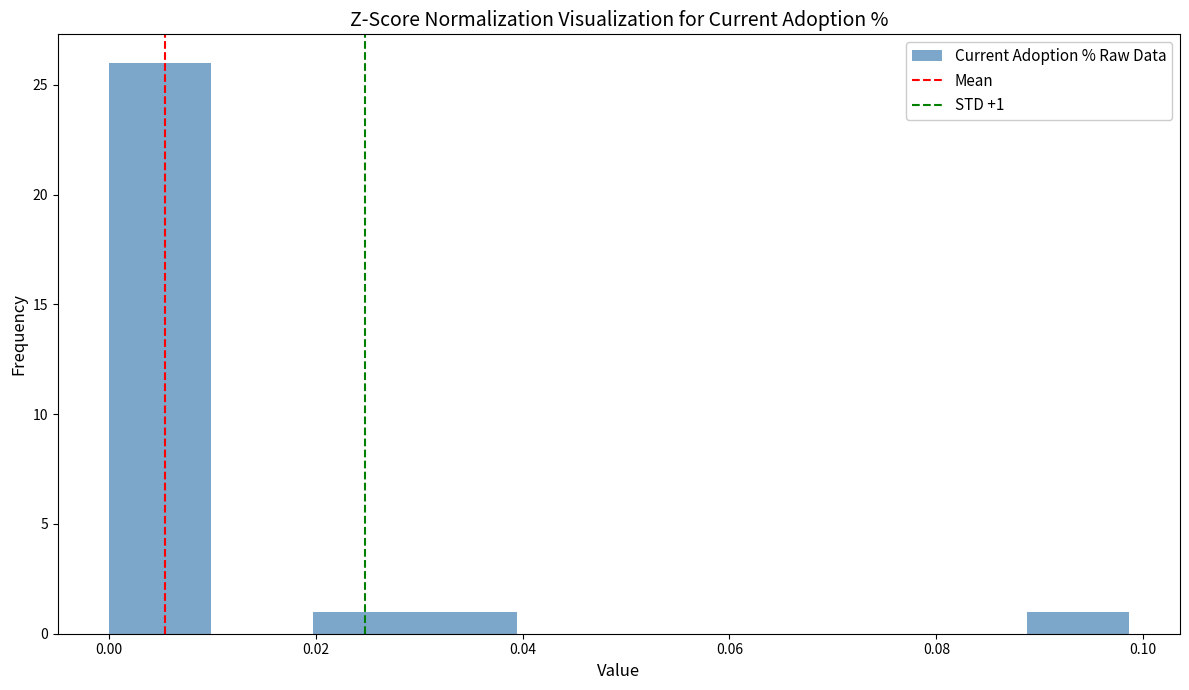

Over which range of the x-axis is the bar tallest?

0.000 to 0.010